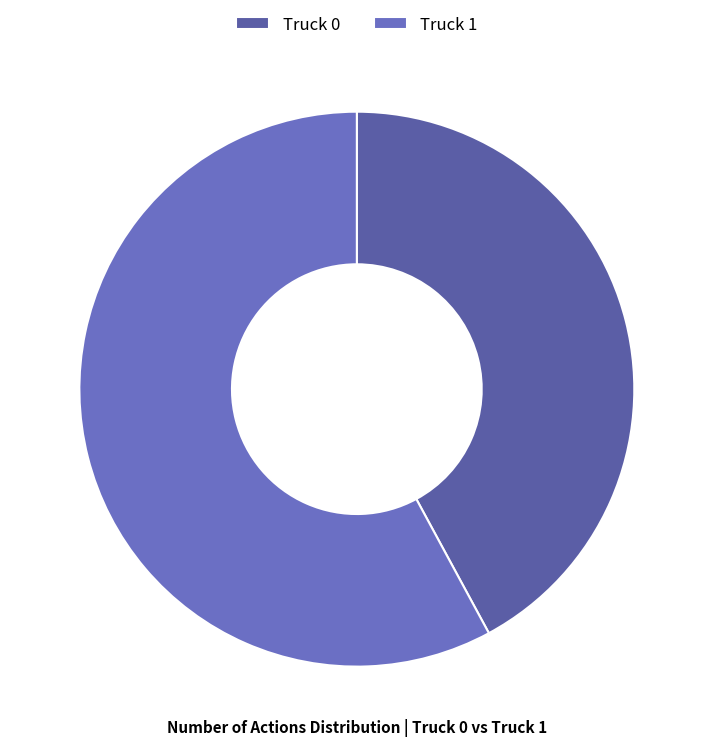

What is the ratio of the value at Truck 0 to the value at Truck 1?

0.7